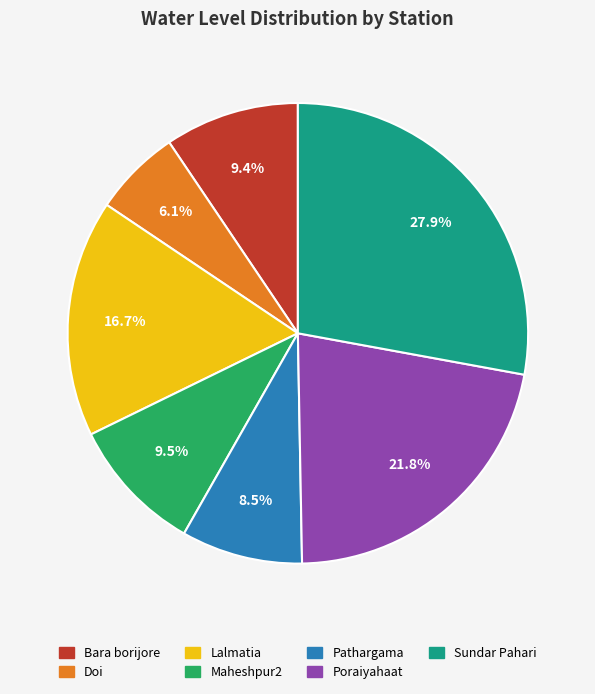

The Poraiyahaat slice represents 10% of the pie. True or false?

False